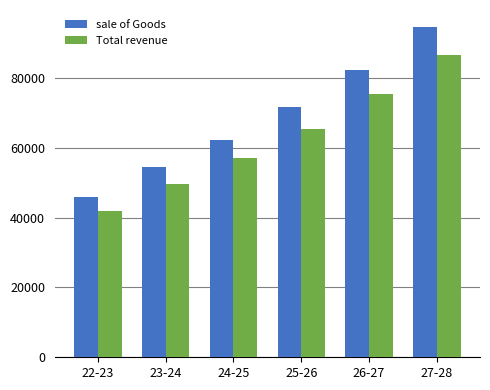

Read the sale of Goods value at 25-26.

71631.5